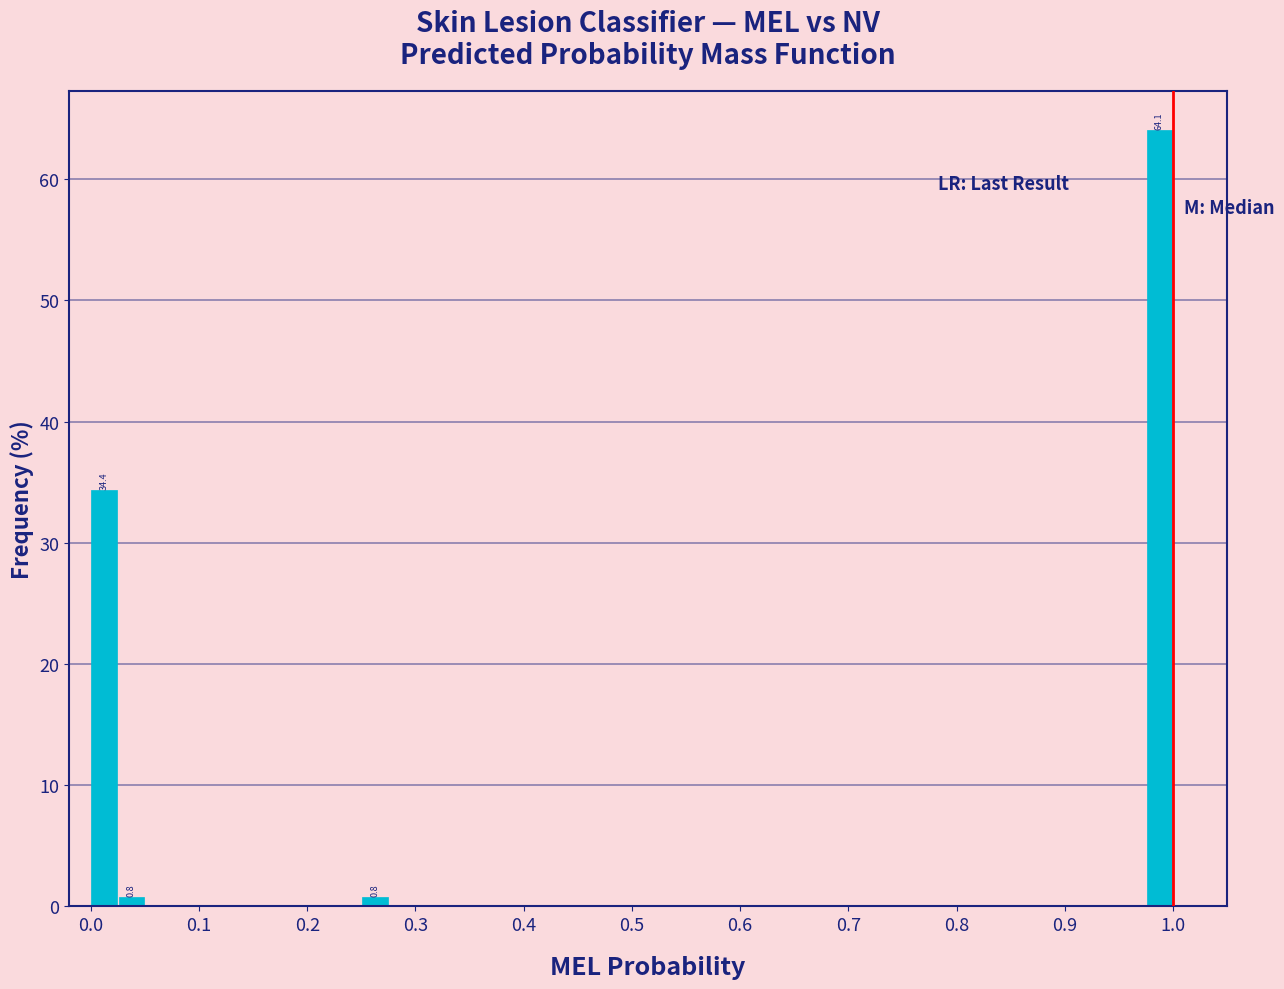

Around what value on the x-axis is the tallest bar? Give the approximate position of its centre, as read against the axis.

0.99